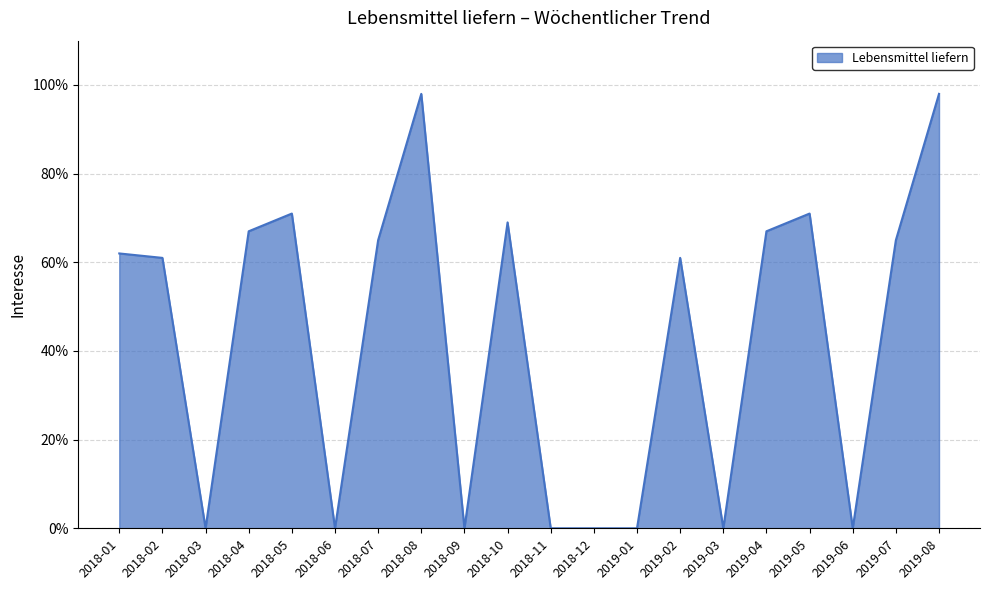

How many lines are shown in the chart?

1